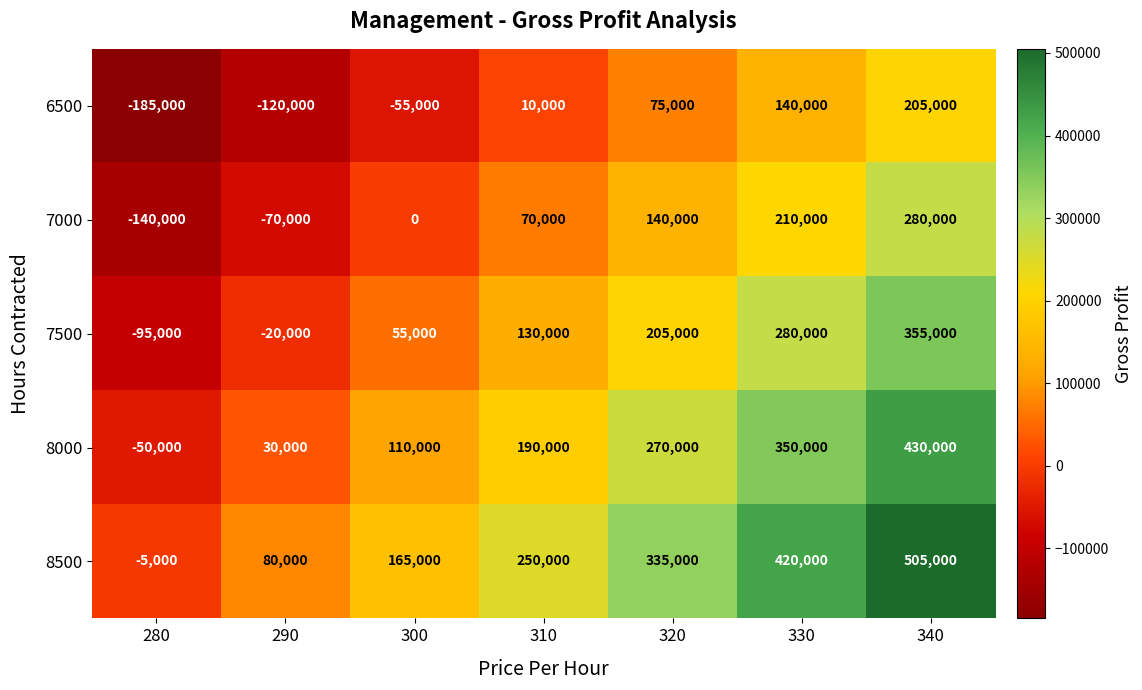

Rank the series at 290 from lowest to highest value.

6500, 7000, 7500, 8000, 8500